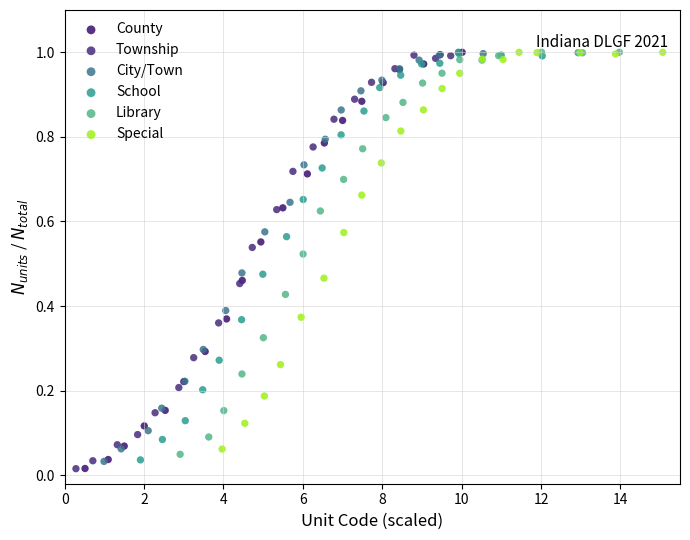

What are all the series names shown in the legend?

County, Township, City/Town, School, Library, Special